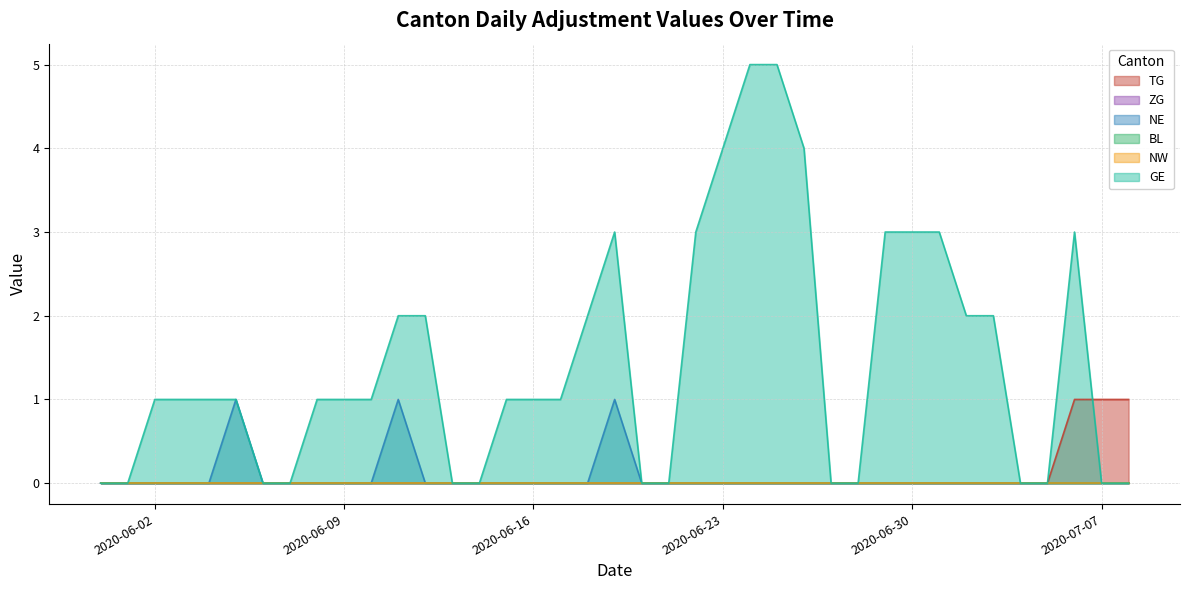

Which series has the largest total across all categories?

GE